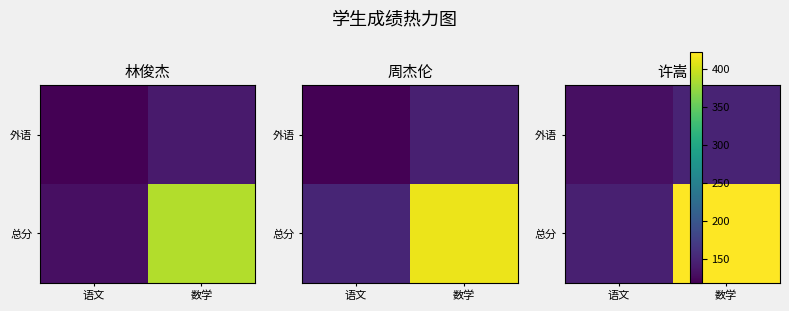

What is the difference between the 外语 values at 语文 and 数学?

18